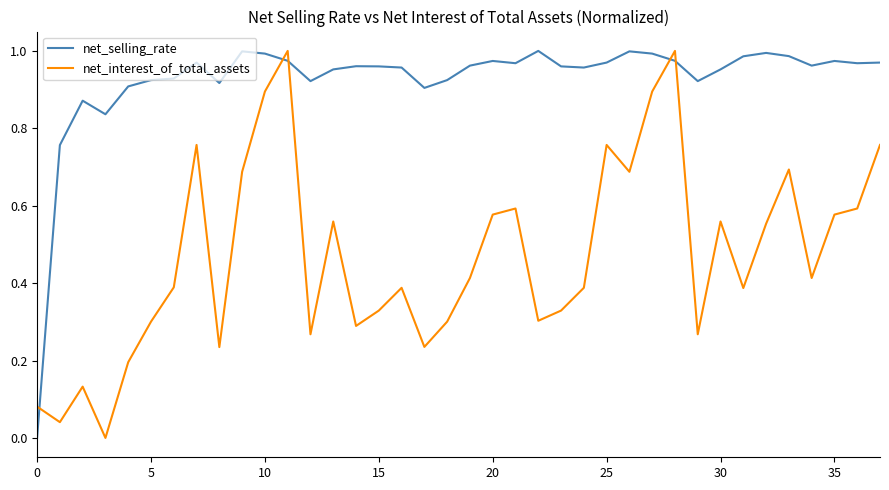

In net_interest_of_total_assets, how many points are lower than both neighbors (excluding endpoints)?

11